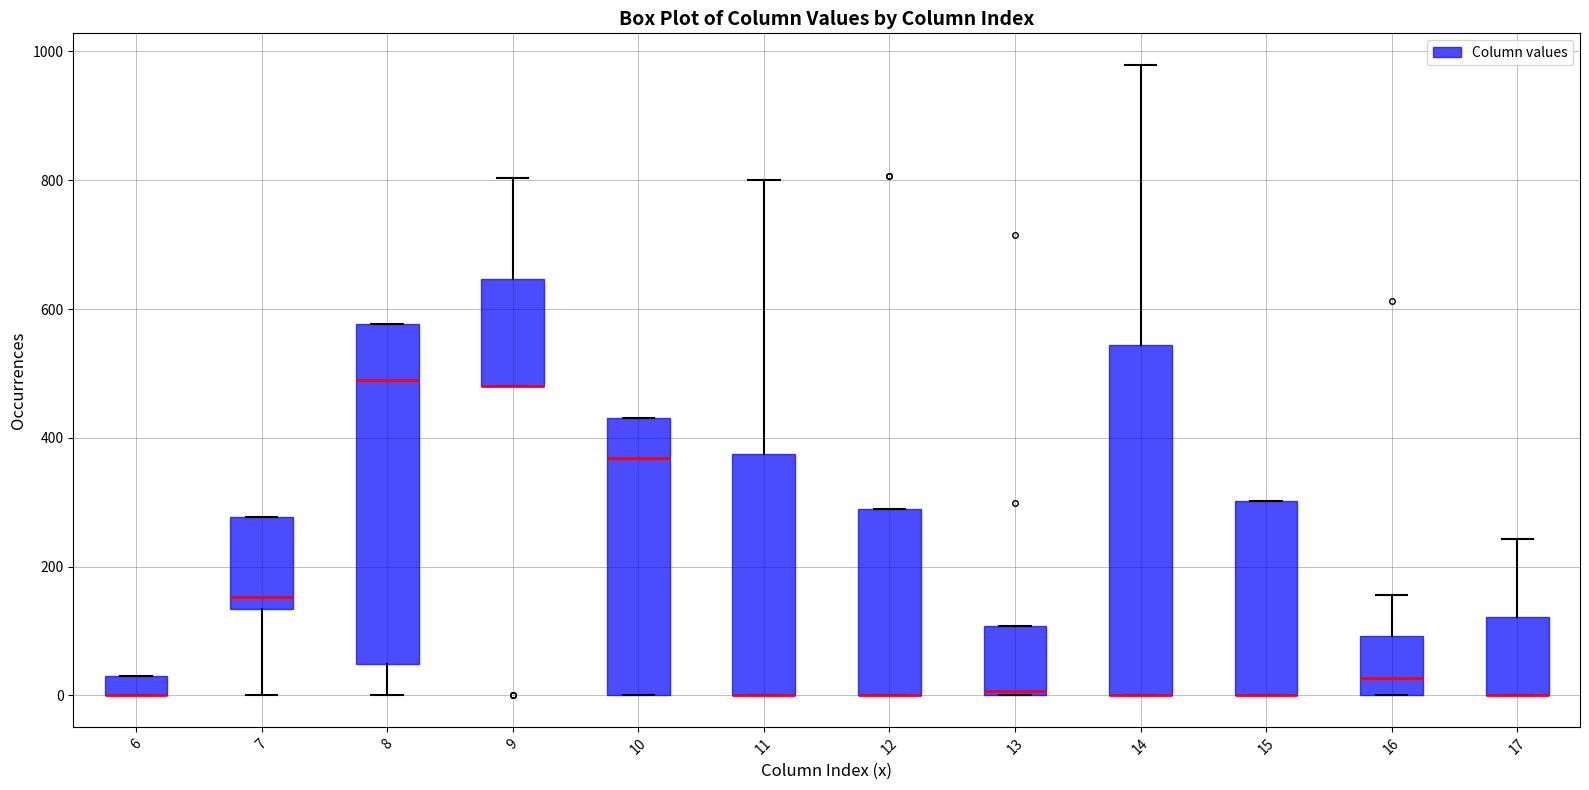

Where is the lower edge of the box at x = 15 on the y-axis? The values are not printed on the chart, so give them approximately, as read against the axis.

0